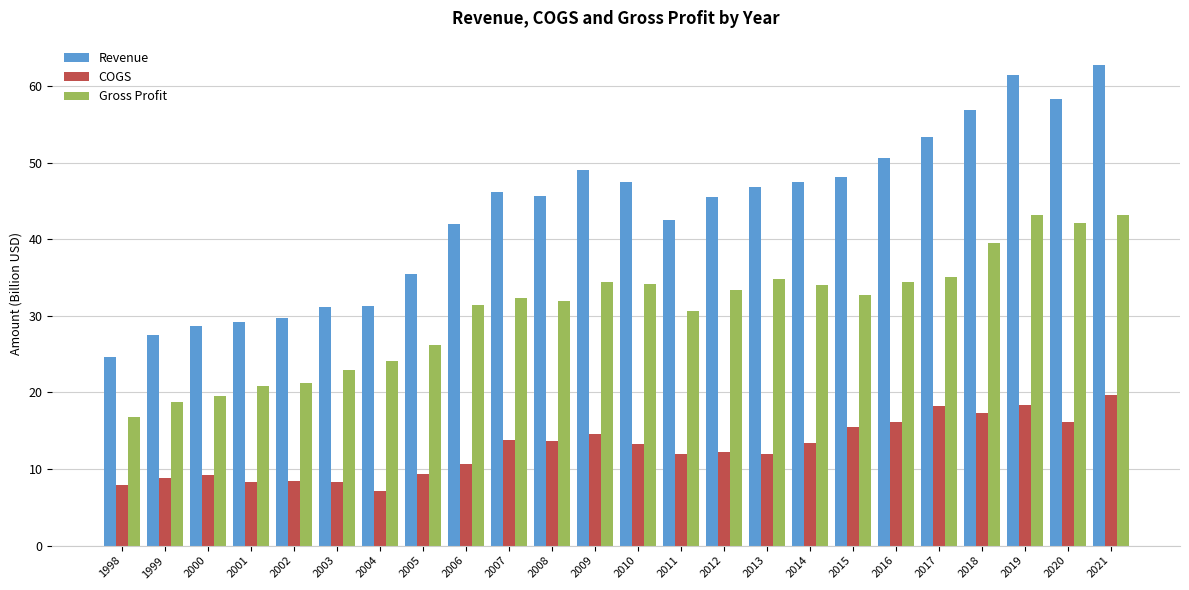

What is the value of the Gross Profit bar at the 10th from the left?

32.4